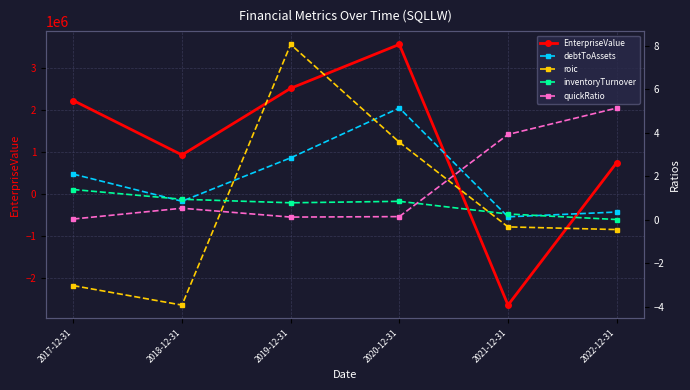

Between 2022-12-31 and 2017-12-31, which is larger?

2017-12-31